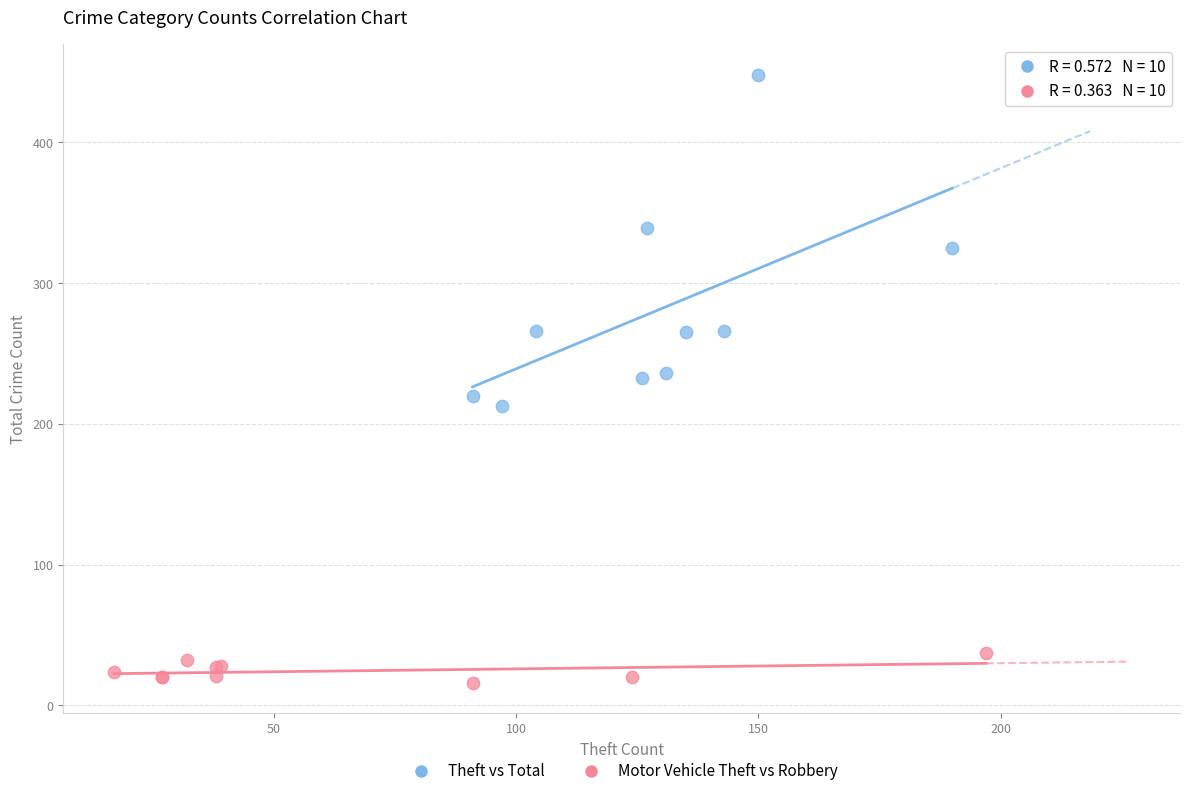

Which series has the largest Y range (max minus min)?

Theft vs Total